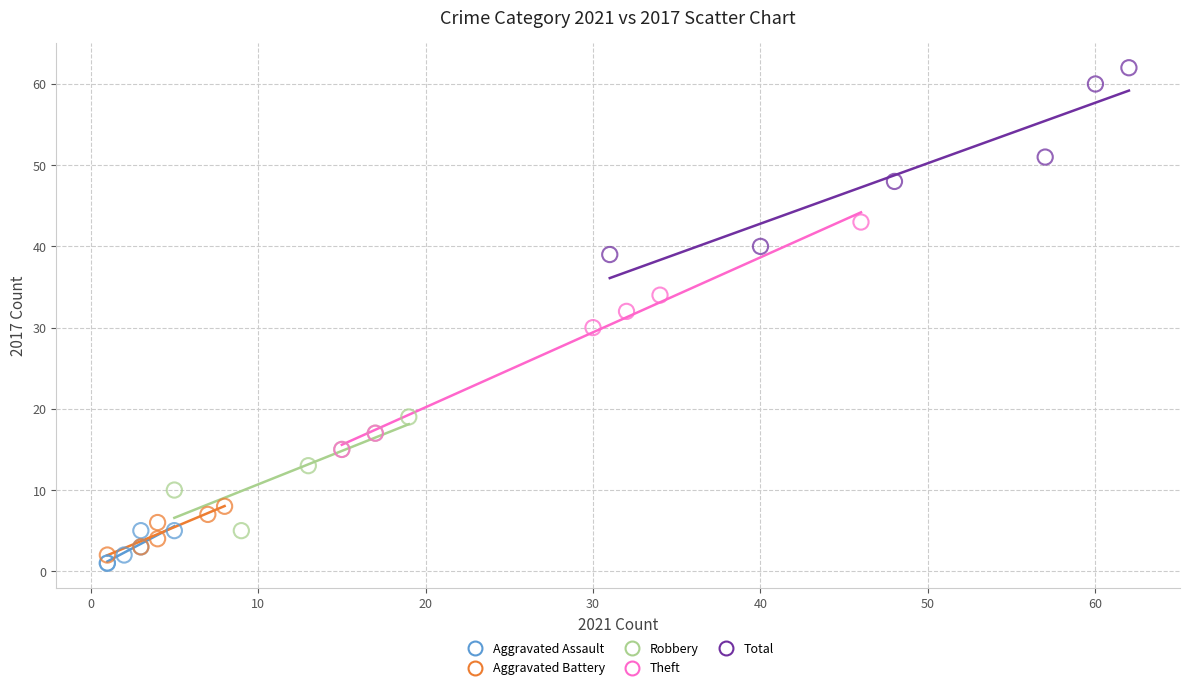

Which series has the widest spread of Y values?

Theft